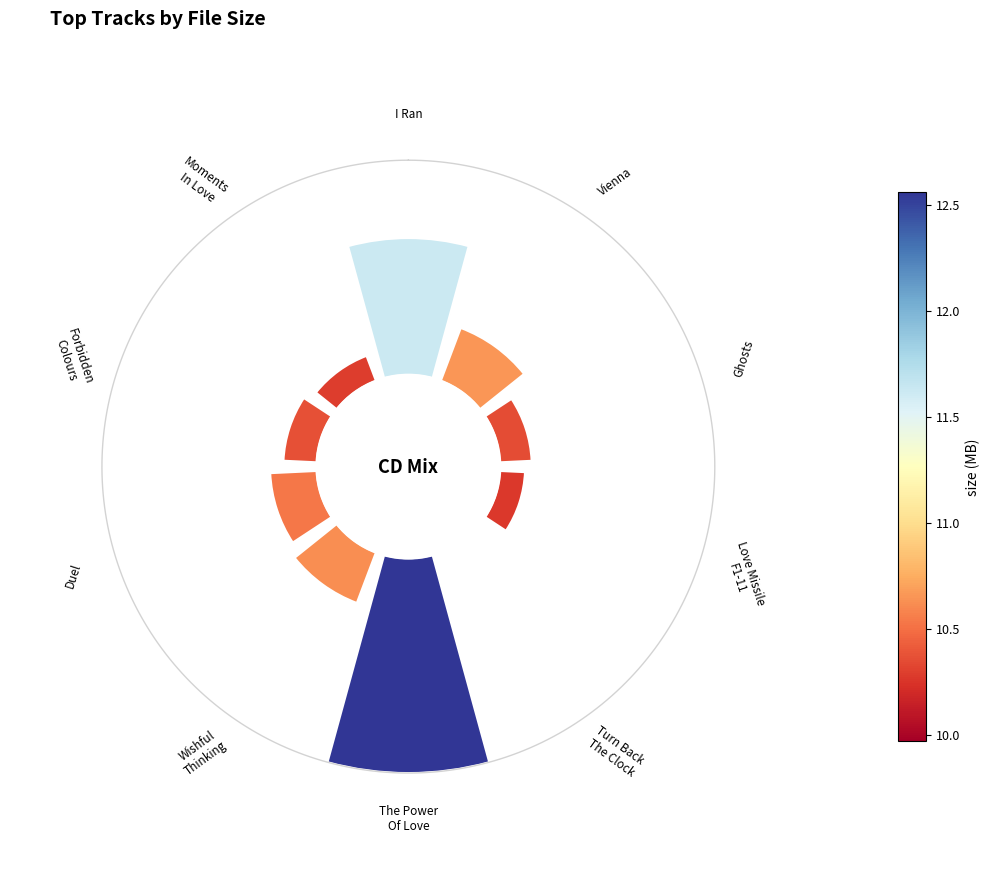

Between 270° and 135°, which is larger?

270°